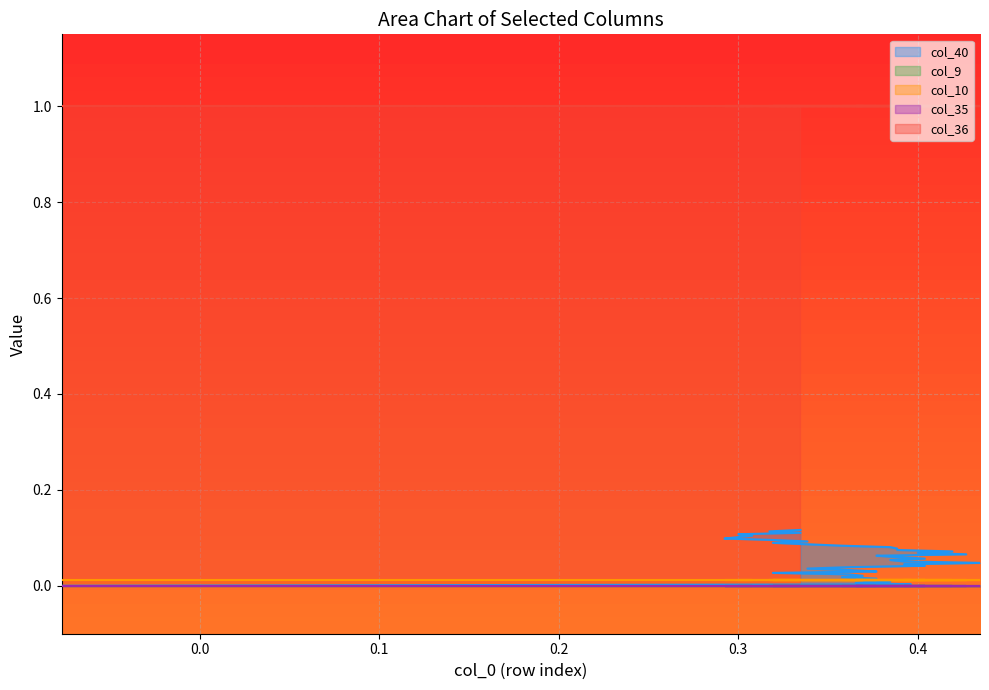

True or false: col_9 and col_35 intersect in this chart.

False